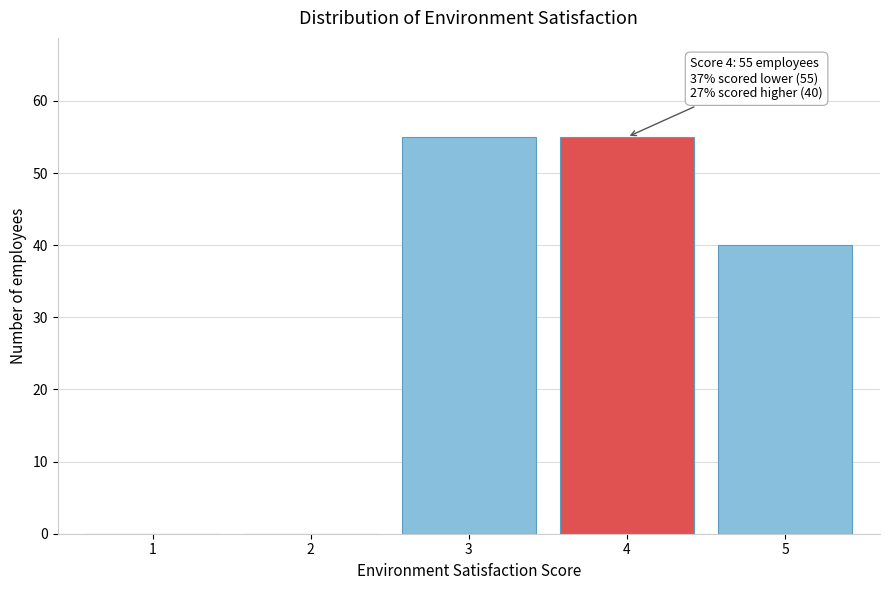

Reading left to right, transcribe all the data shown in this chart.

1=0	2=0	3=55	4=55	5=40